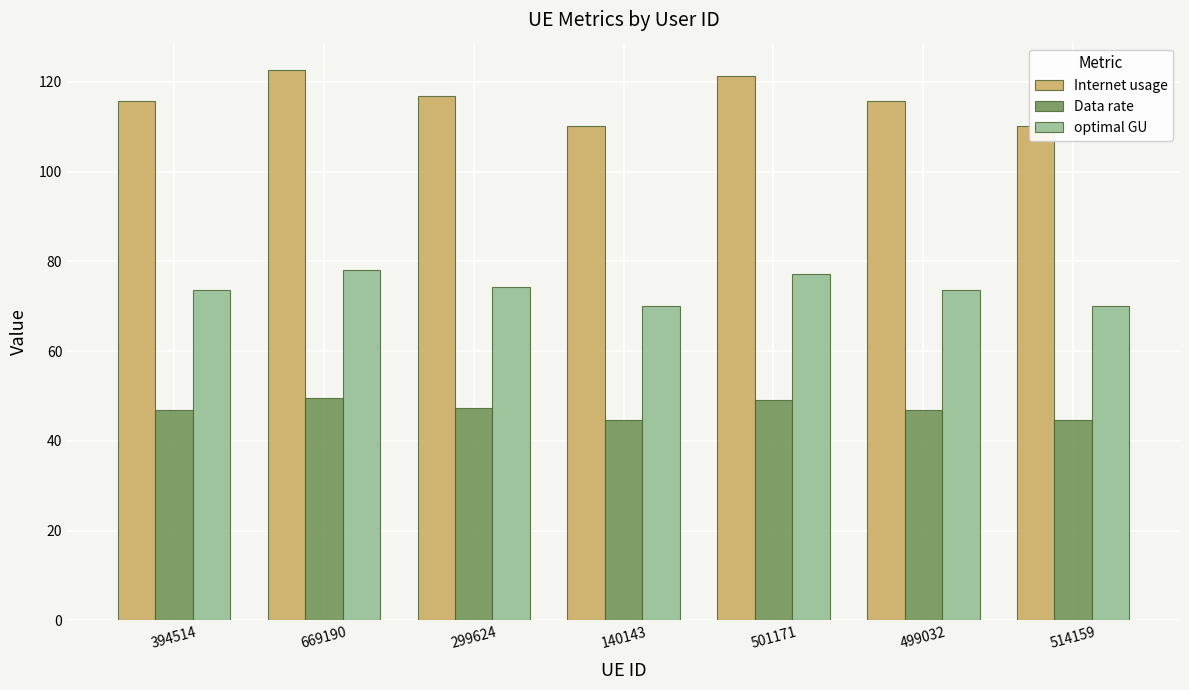

How many series are shown in this chart?

3